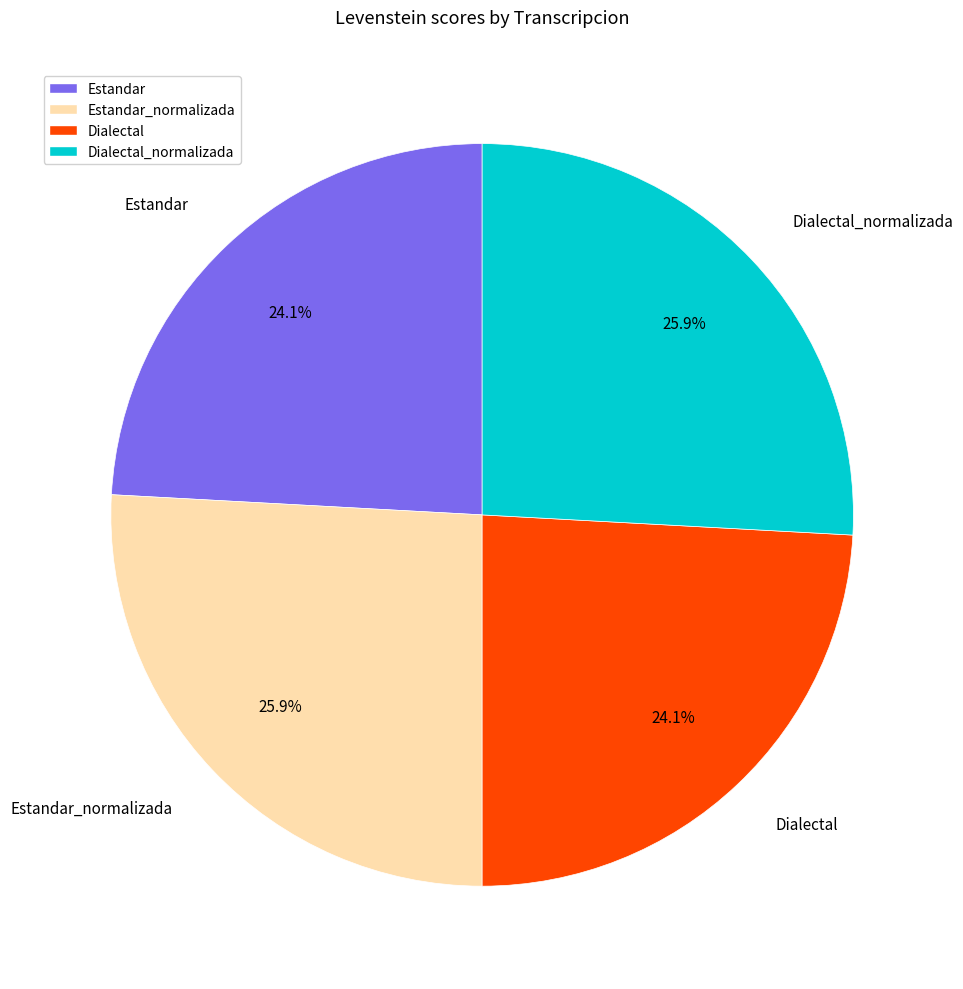

Is there a majority slice in this chart?

No